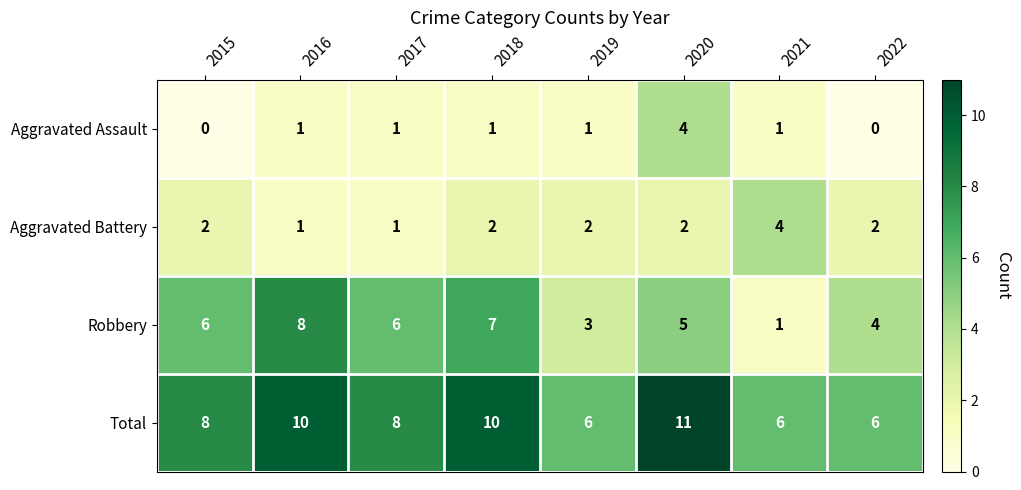

What is the sum of the Total values at 2018 and 2016?

20